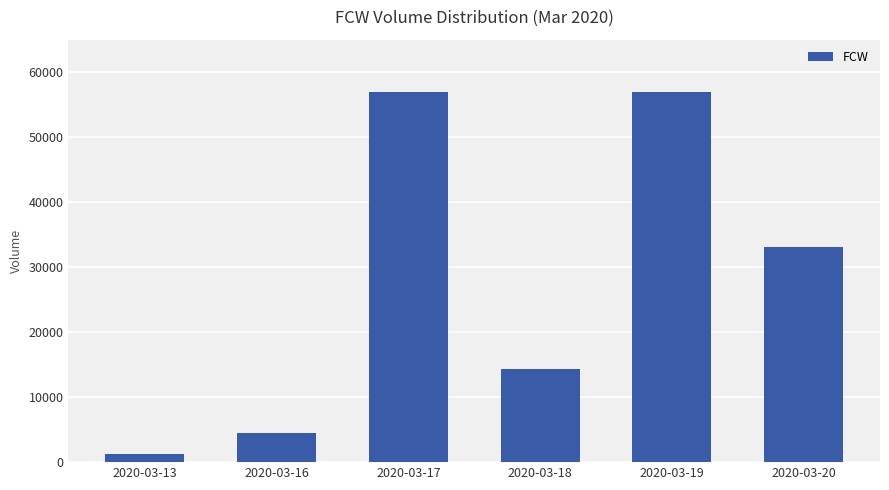

The chart shows a value of 24173 at 2020-03-18. True or false?

False